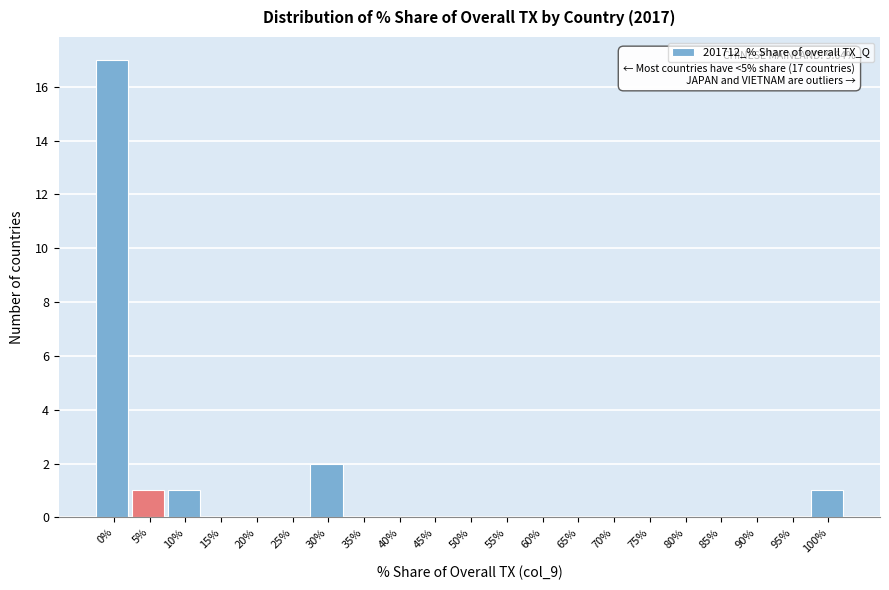

Reading left to right, what are all the values shown in this chart?

0%=17	5%=1	10%=1	15%=0	20%=0	25%=0	30%=2	35%=0	40%=0	45%=0	50%=0	55%=0	60%=0	65%=0	70%=0	75%=0	80%=0	85%=0	90%=0	95%=0	100%=1